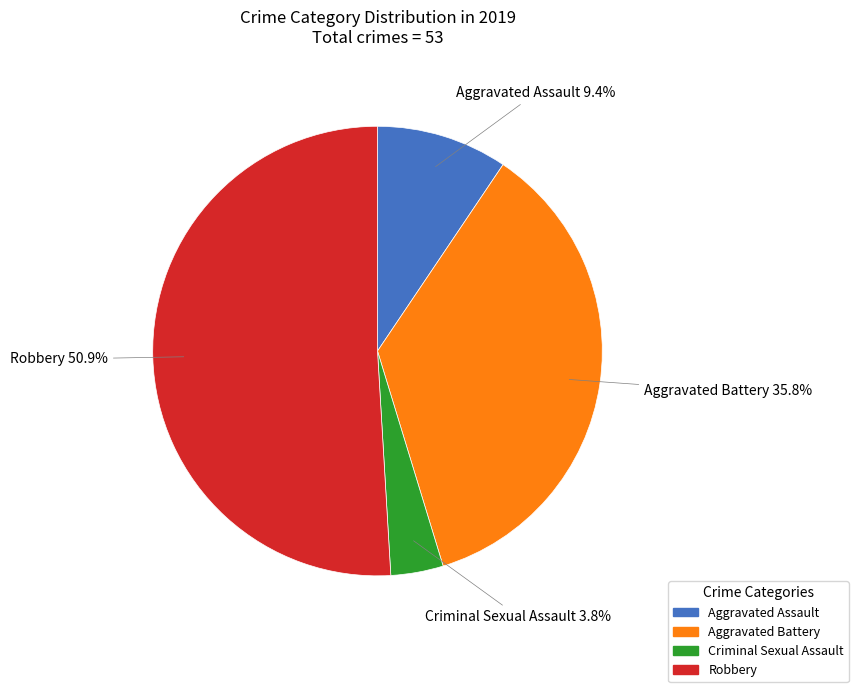

What is the largest slice in the pie chart?

Robbery